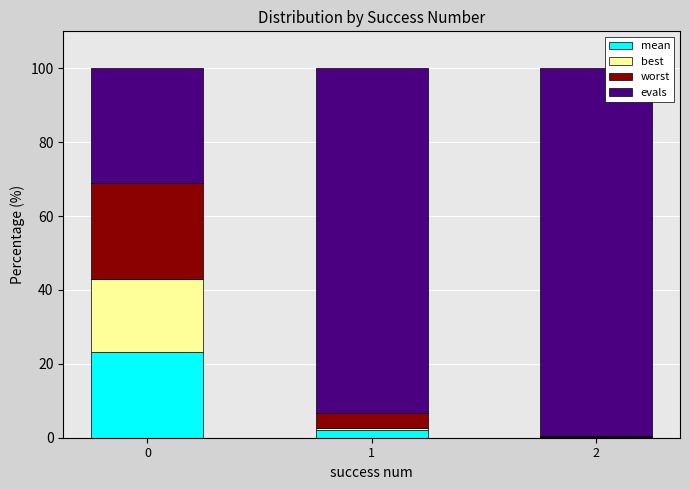

At which category is the sum across all series the highest?

1